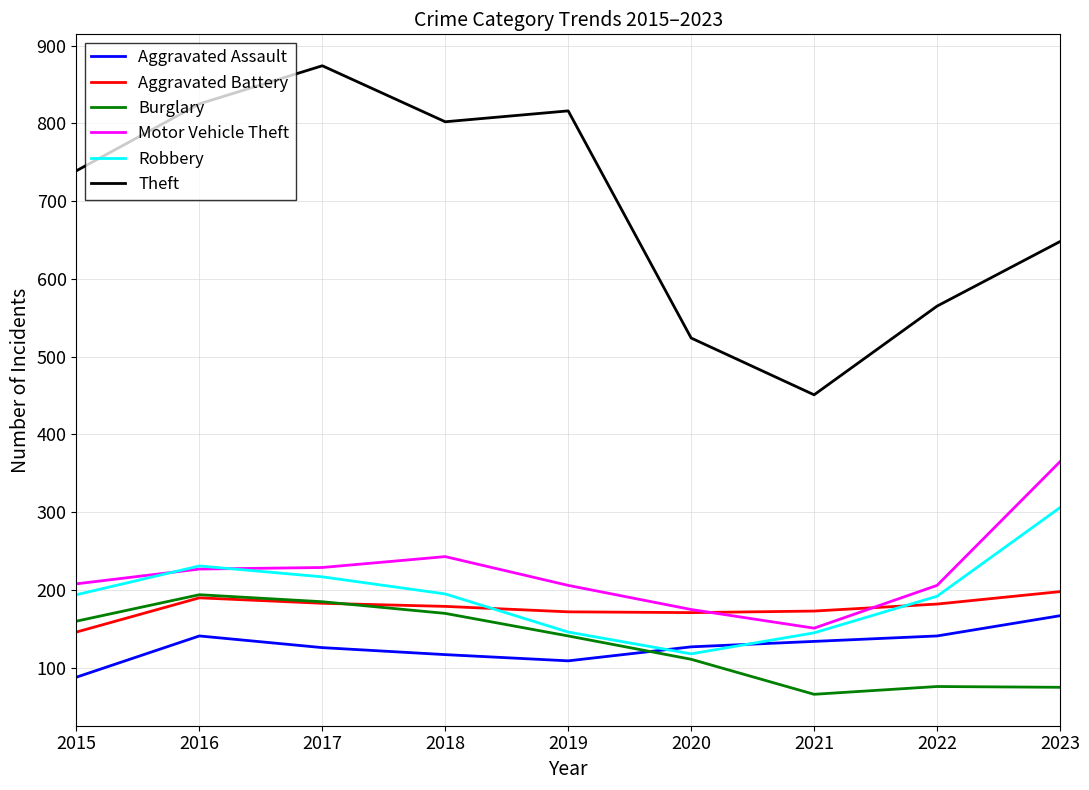

At which label is Robbery closest to 212?

2017